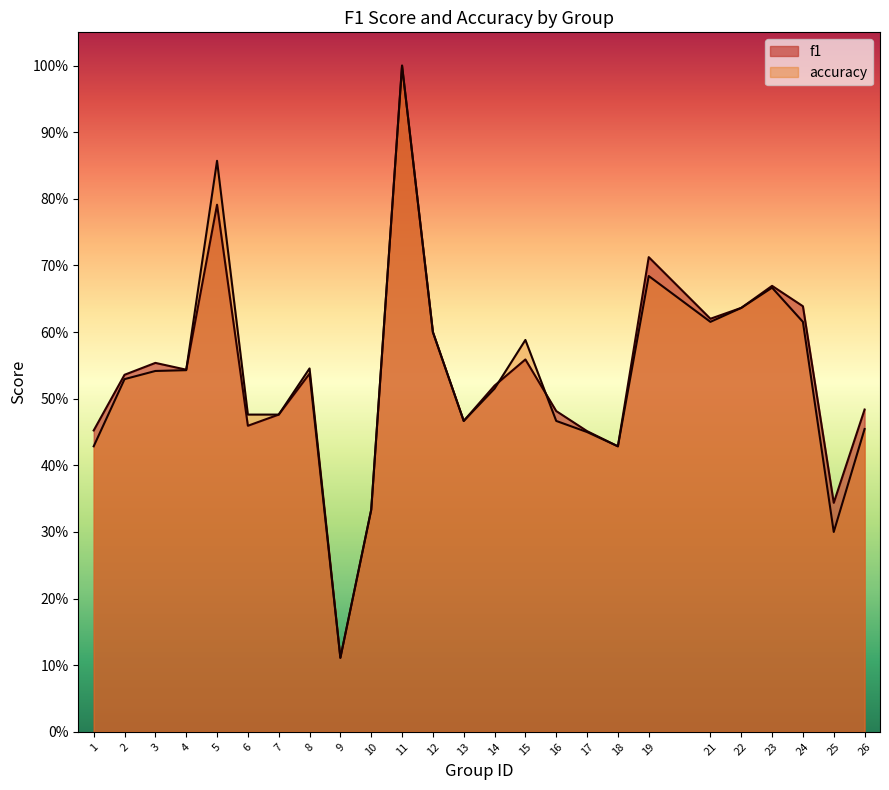

What is the lowest value of the f1 series?

0.1